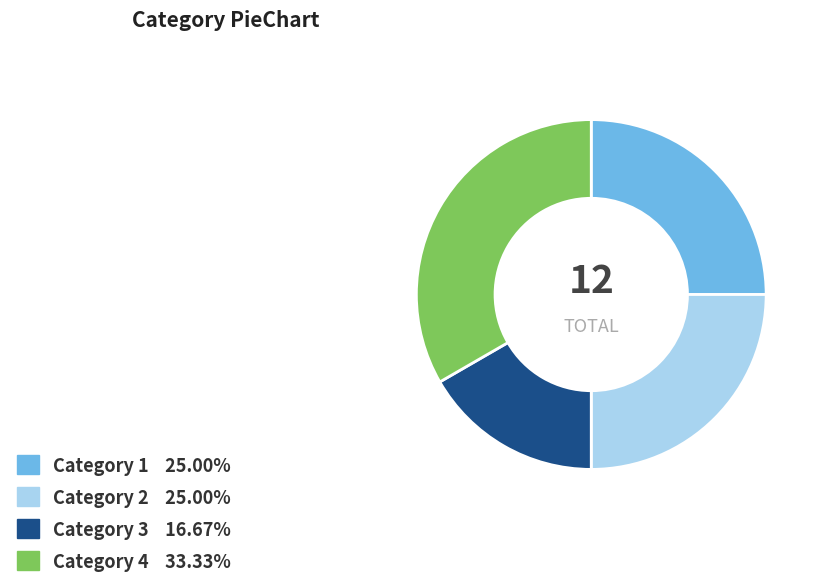

Is there any slice that represents more than half of the pie?

No